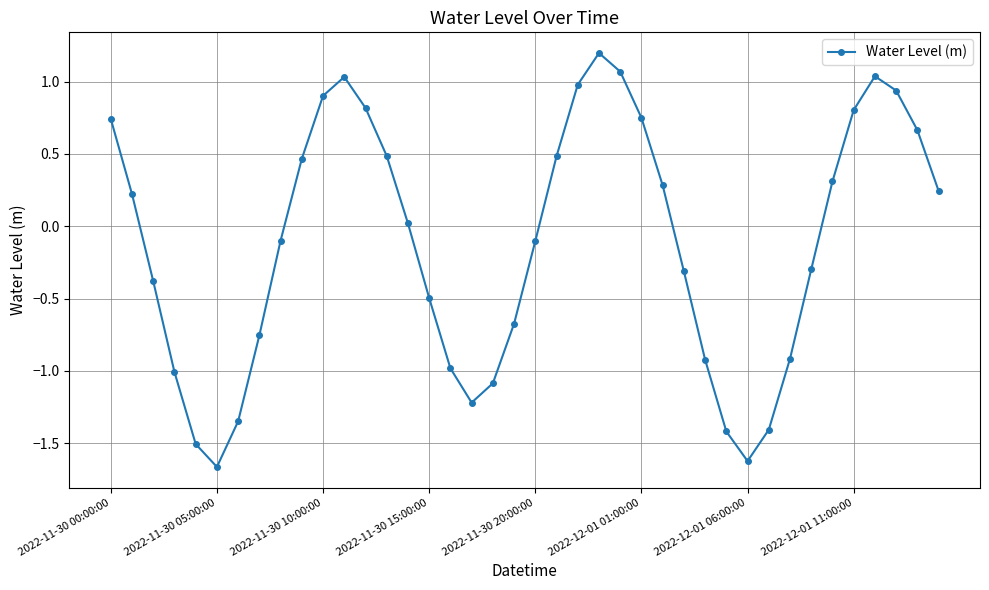

What is the difference between the maximum and minimum values?

2.9